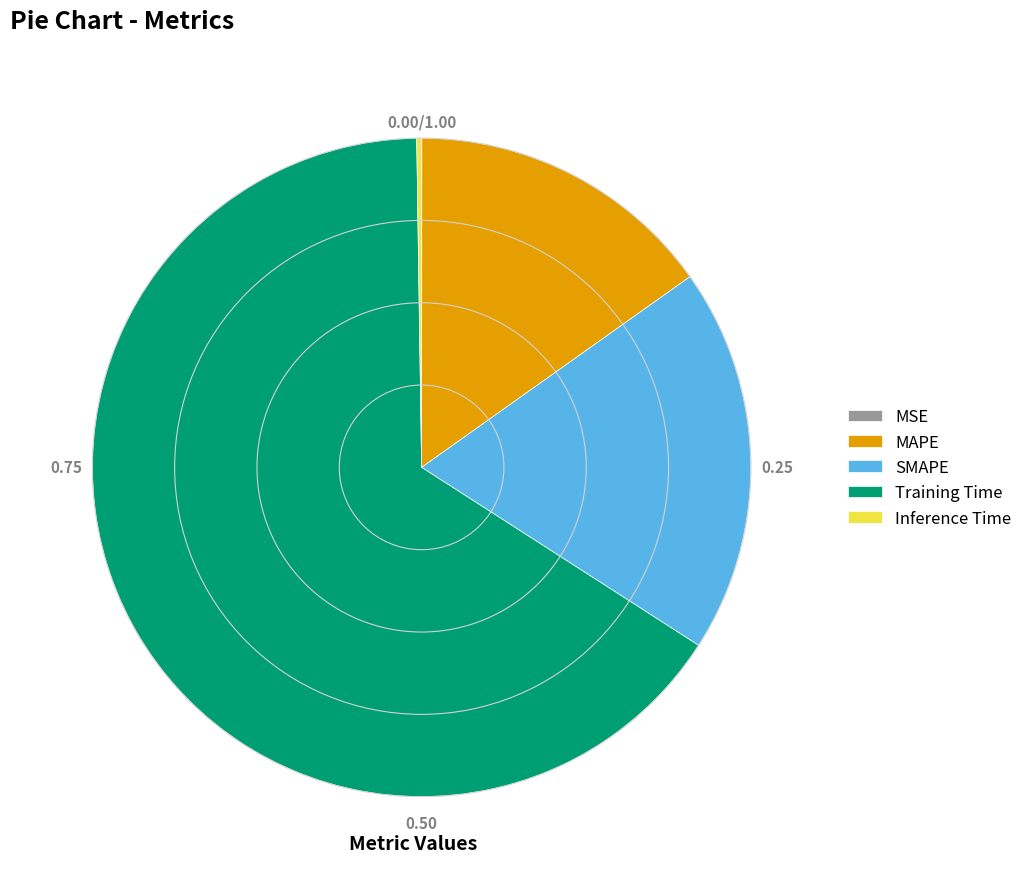

Does Training Time account for over 50% of the chart?

Yes